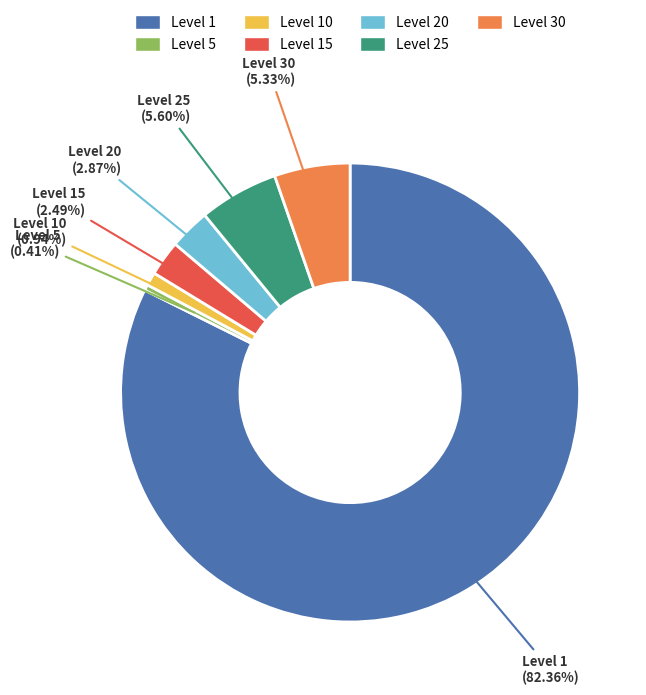

Do Level 15 and Level 1 together represent more than half of the pie?

Yes